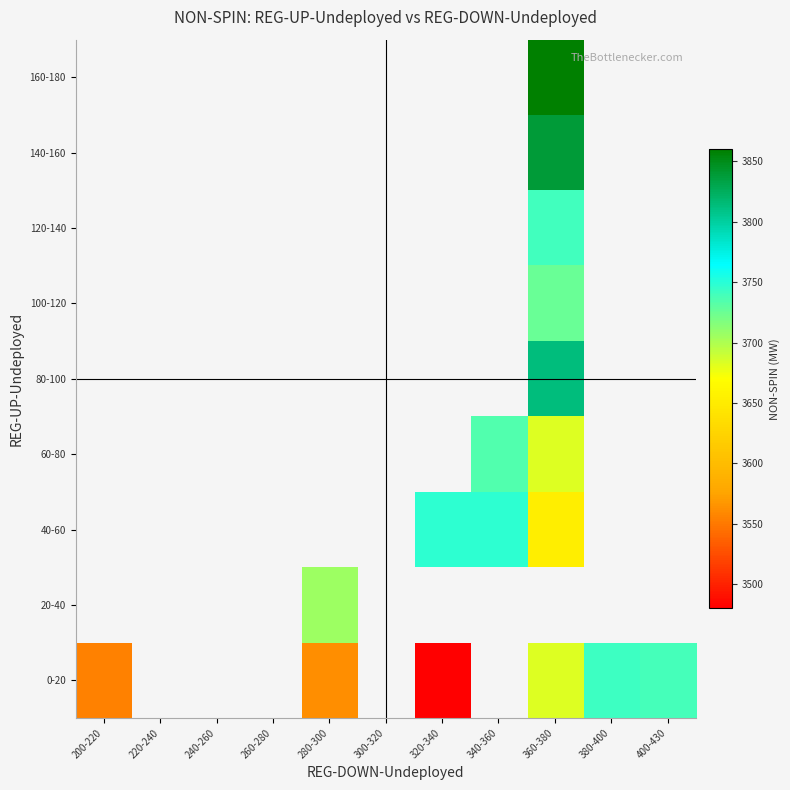

How many distinct data groups are displayed?

9